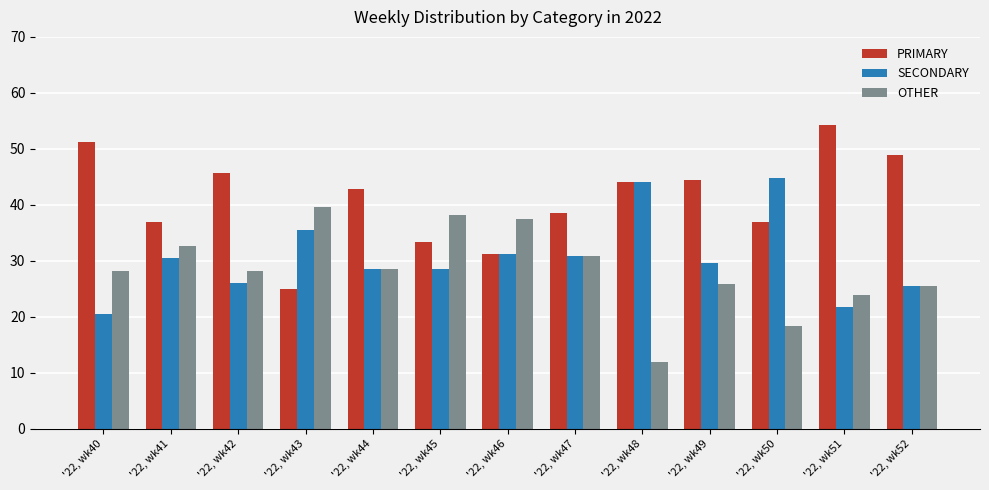

How many groups of bars are there?

13